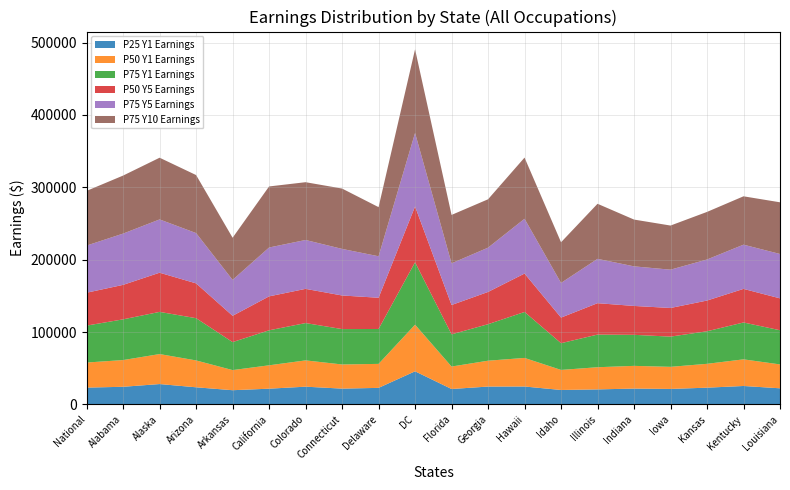

Reading left to right, transcribe all the data shown in this chart.

P25 Y1 Earnings: National=23330	Alabama=24470	Alaska=28230	Arizona=23760	Arkansas=19730	California=21840	Colorado=24610	Connecticut=21930	Delaware=22960	DC=45840	Florida=21410	Georgia=24770	Hawaii=24850	Idaho=20060	Illinois=20860	Indiana=21990	Iowa=21500	Kansas=23230	Kentucky=25570	Louisiana=22370
P50 Y1 Earnings: National=34630	Alabama=36910	Alaska=41430	Arizona=37110	Arkansas=27790	California=32300	Colorado=36320	Connecticut=33360	Delaware=33140	DC=64410	Florida=31010	Georgia=35730	Hawaii=39480	Idaho=27690	Illinois=30620	Indiana=31370	Iowa=30520	Kansas=32950	Kentucky=36790	Louisiana=32990
P75 Y1 Earnings: National=51030	Alabama=56230	Alaska=58250	Arizona=58340	Arkansas=38670	California=48330	Colorado=51540	Connecticut=48880	Delaware=48210	DC=86210	Florida=44480	Georgia=50410	Hawaii=63480	Idaho=36930	Illinois=45090	Indiana=42870	Iowa=41740	Kansas=44970	Kentucky=50930	Louisiana=47200
P50 Y5 Earnings: National=45420	Alabama=47630	Alaska=54130	Arizona=48080	Arkansas=36330	California=46890	Colorado=47250	Connecticut=46400	Delaware=43130	DC=77040	Florida=40510	Georgia=44550	Hawaii=53050	Idaho=35360	Illinois=43370	Indiana=39890	Iowa=39550	Kansas=42430	Kentucky=46390	Louisiana=44050
P75 Y5 Earnings: National=65130	Alabama=70820	Alaska=73590	Arizona=69480	Arkansas=49580	California=67480	Colorado=67520	Connecticut=64340	Delaware=57300	DC=101600	Florida=57580	Georgia=61170	Hawaii=75690	Idaho=47870	Illinois=61230	Indiana=54680	Iowa=52910	Kansas=56700	Kentucky=61080	Louisiana=61290
P75 Y10 Earnings: National=75520	Alabama=80150	Alaska=85230	Arizona=80140	Arkansas=58230	California=84340	Colorado=79810	Connecticut=83360	Delaware=67850	DC=115500	Florida=66860	Georgia=66820	Hawaii=84480	Idaho=56180	Illinois=76070	Indiana=64630	Iowa=60950	Kansas=65720	Kentucky=66800	Louisiana=71380